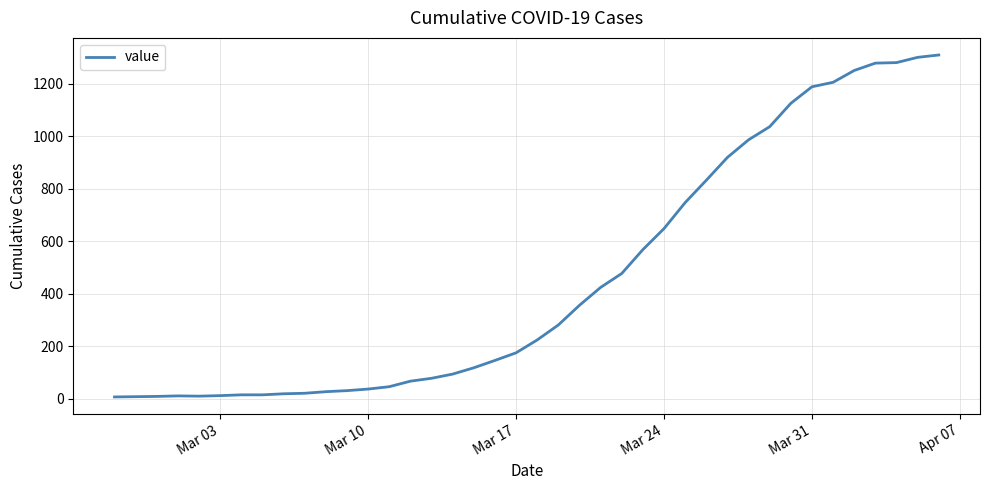

What is the greatest value displayed?

1309